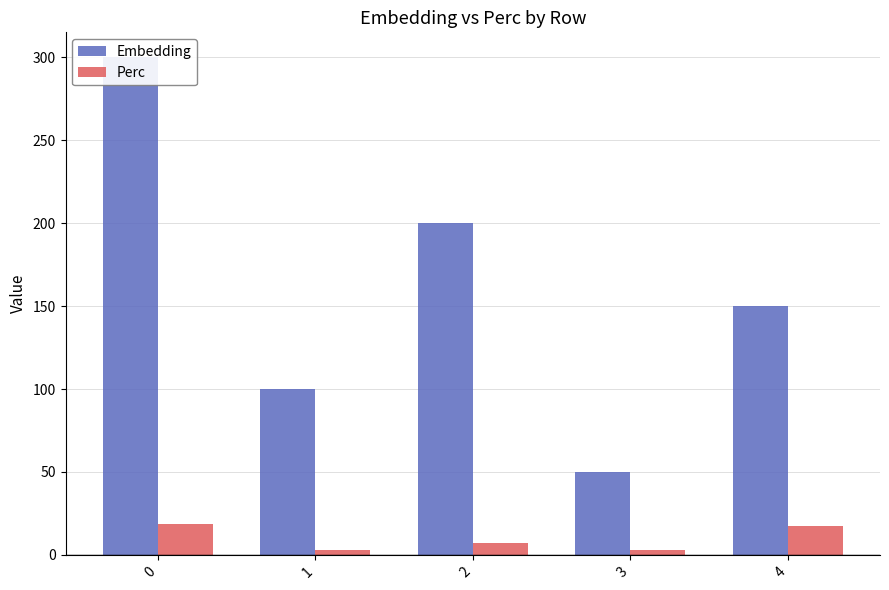

The value of Embedding at 0 is 196.0. True or false?

False